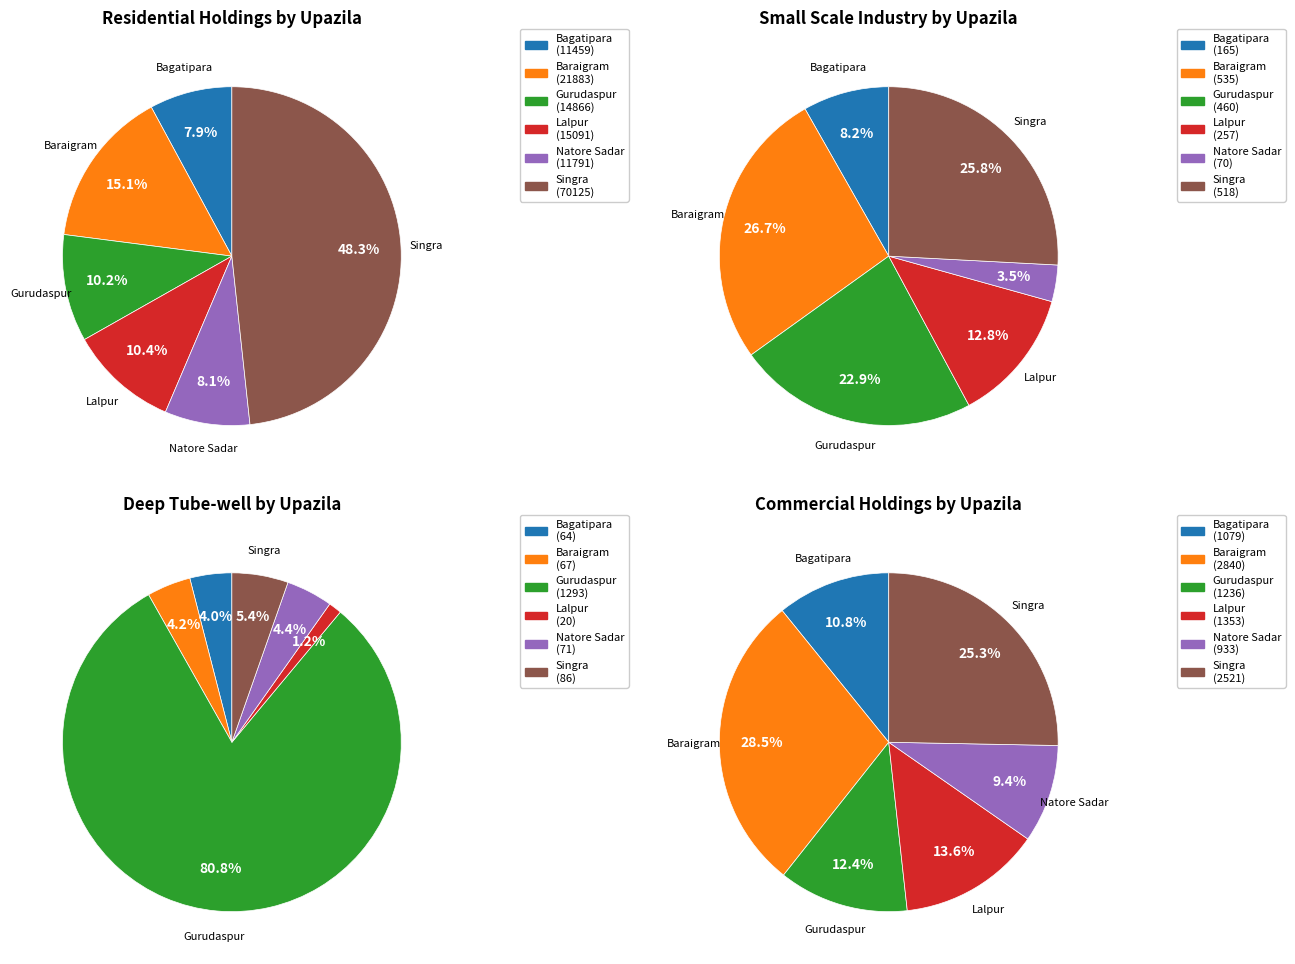

How many segments does this pie chart have?

6